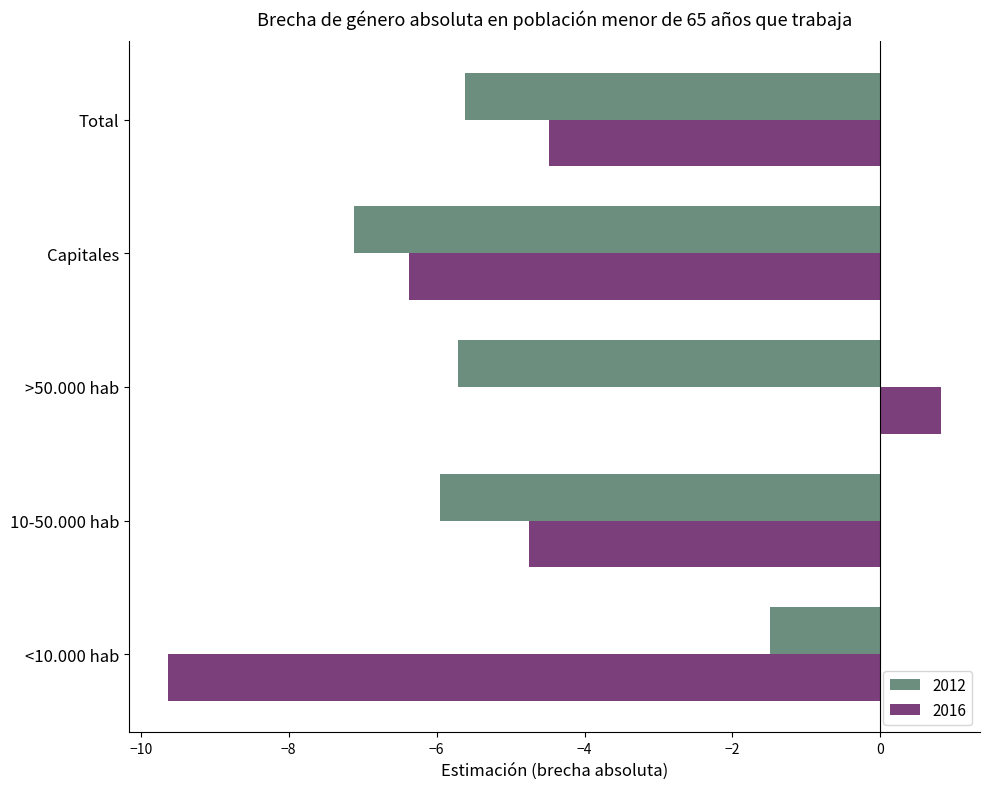

What is the difference between the highest and lowest values at <10.000 hab?

8.1